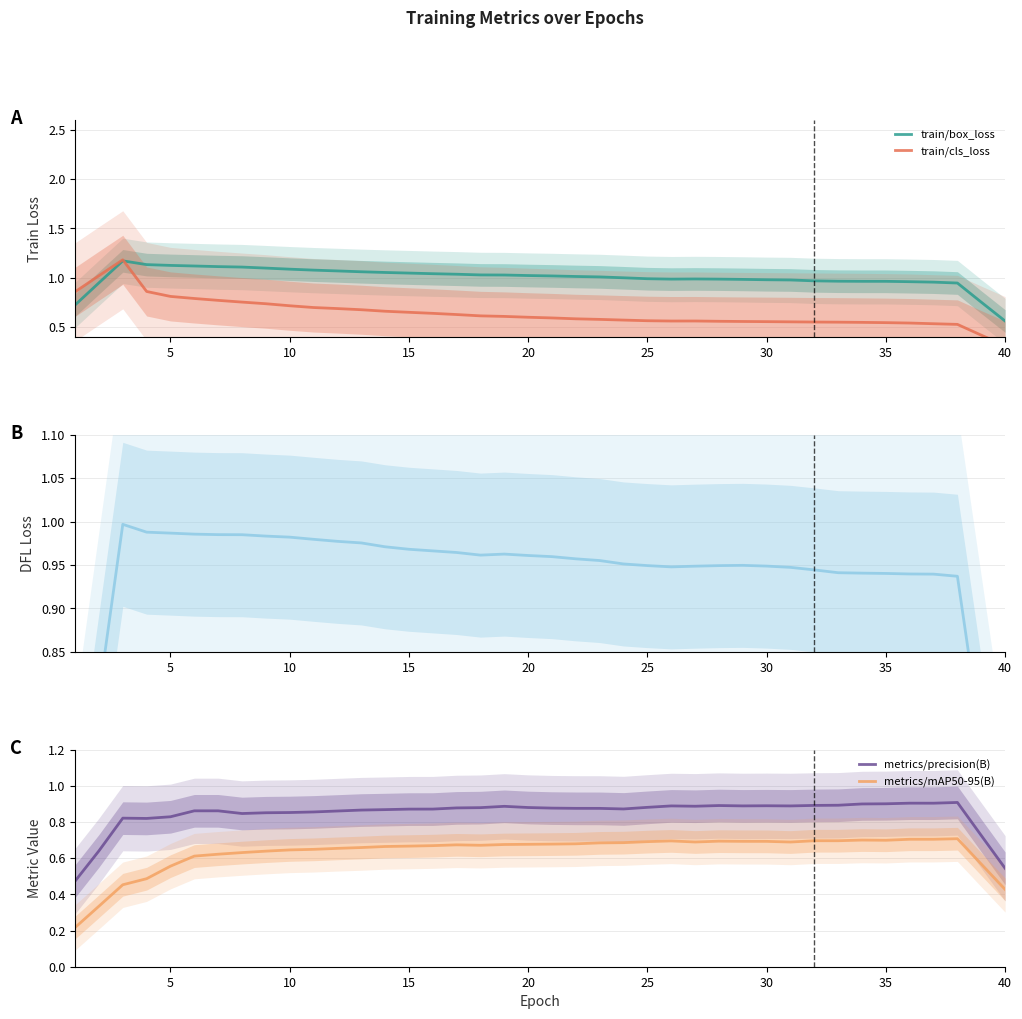

Where is train/box_loss nearest to the value 0?

40